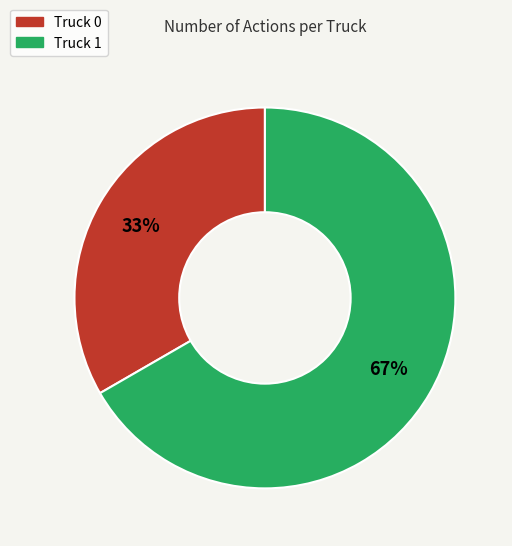

Does Truck 1 account for over 50% of the chart?

Yes